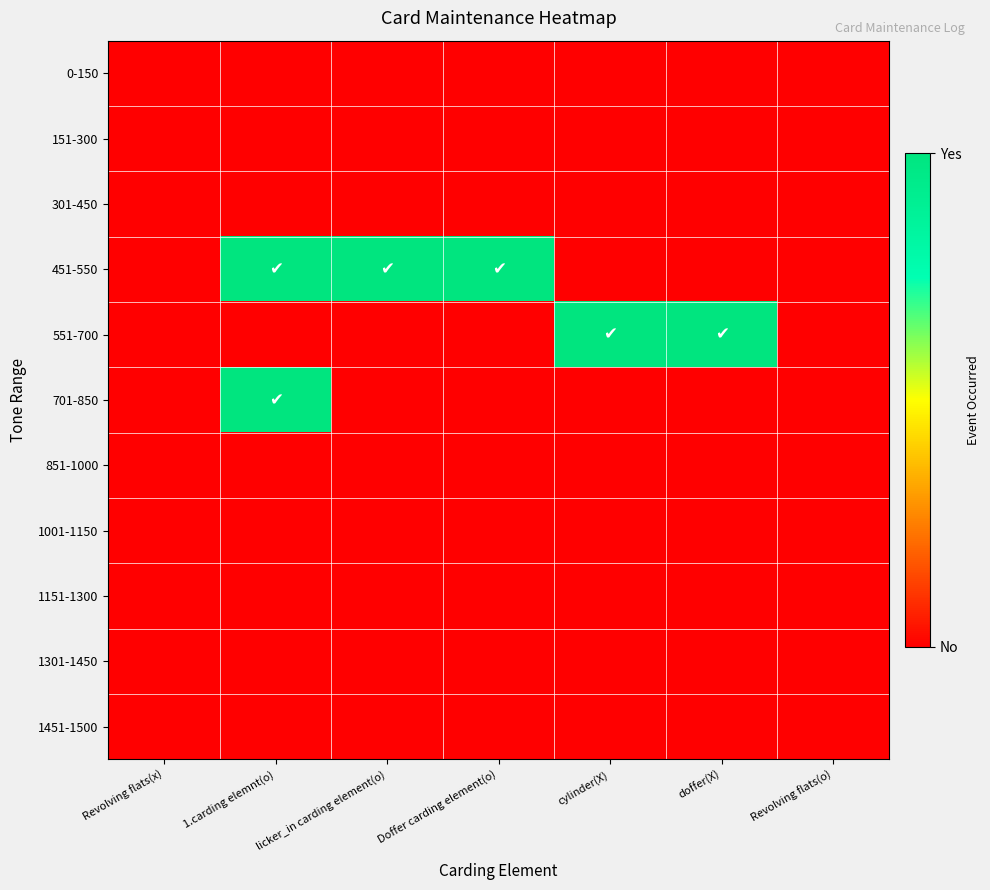

What is the total value across all series at Doffer carding element(o)?

1